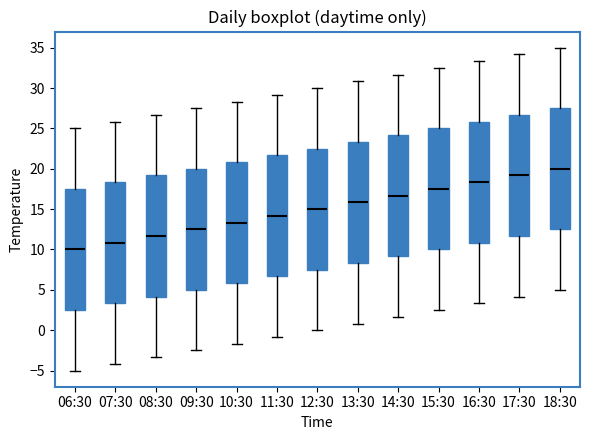

Reading left to right, read every box against the y-axis: the position of its median line, the range the box covers, and the ends of its whiskers. The values are not printed on the chart, so give them approximately, as read against the axis.

06:30: median 10.0, box 2.5 to 17.5, whiskers -5.0 to 25.0
07:30: median 11.0, box 3.5 to 18.5, whiskers -4.0 to 26.0
08:30: median 11.5, box 4.0 to 19.0, whiskers -3.5 to 26.5
09:30: median 12.5, box 5.0 to 20.0, whiskers -2.5 to 27.5
10:30: median 13.5, box 6.0 to 21.0, whiskers -1.5 to 28.5
11:30: median 14.0, box 6.5 to 21.5, whiskers -1.0 to 29.0
12:30: median 15.0, box 7.5 to 22.5, whiskers 0.0 to 30.0
13:30: median 16.0, box 8.5 to 23.5, whiskers 1.0 to 31.0
14:30: median 16.5, box 9.0 to 24.0, whiskers 1.5 to 31.5
15:30: median 17.5, box 10.0 to 25.0, whiskers 2.5 to 32.5
16:30: median 18.5, box 11.0 to 26.0, whiskers 3.5 to 33.5
17:30: median 19.0, box 11.5 to 26.5, whiskers 4.0 to 34.0
18:30: median 20.0, box 12.5 to 27.5, whiskers 5.0 to 35.0